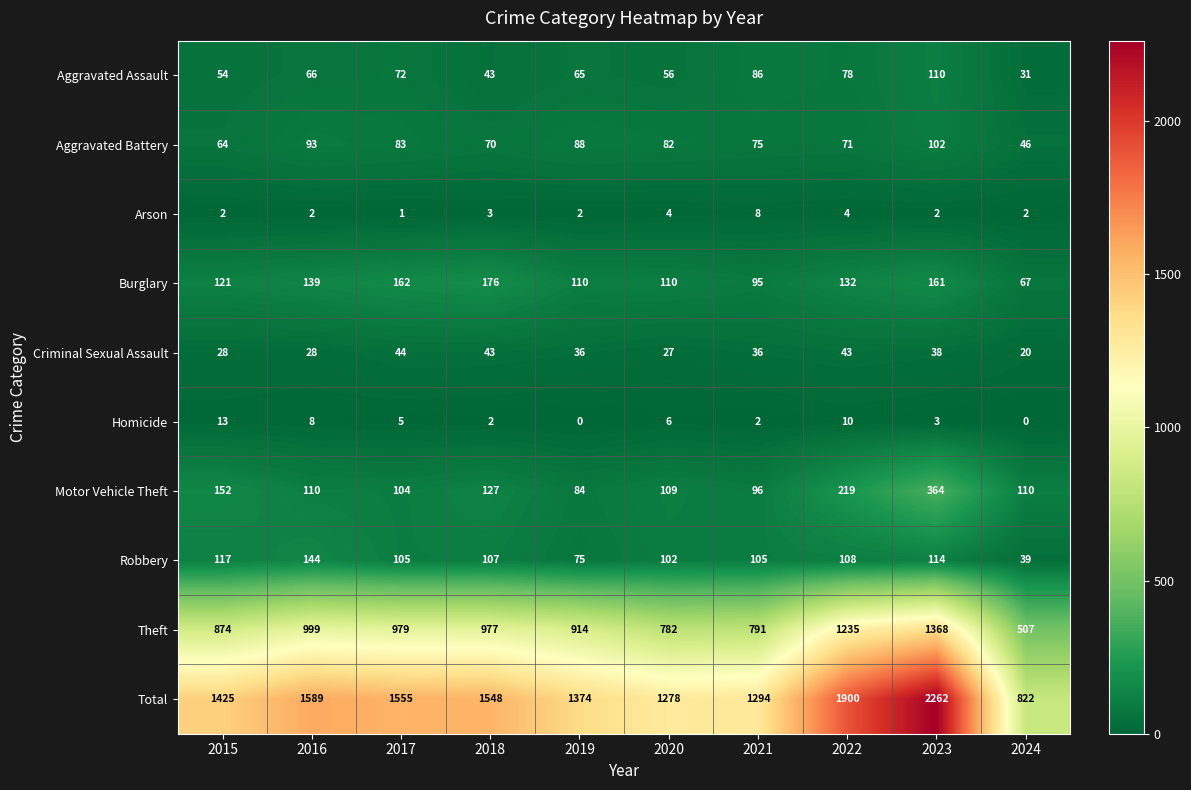

At how many categories does at least one series exceed 1879?

2